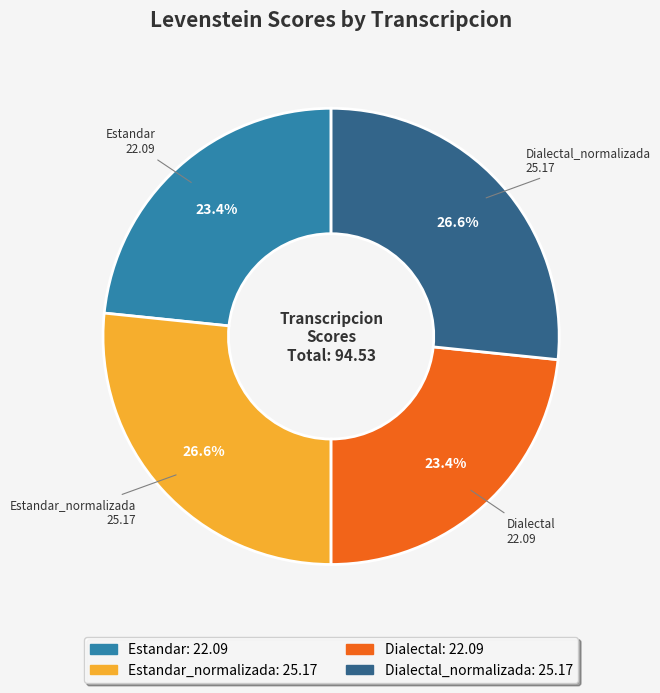

Is there a majority slice in this chart?

No